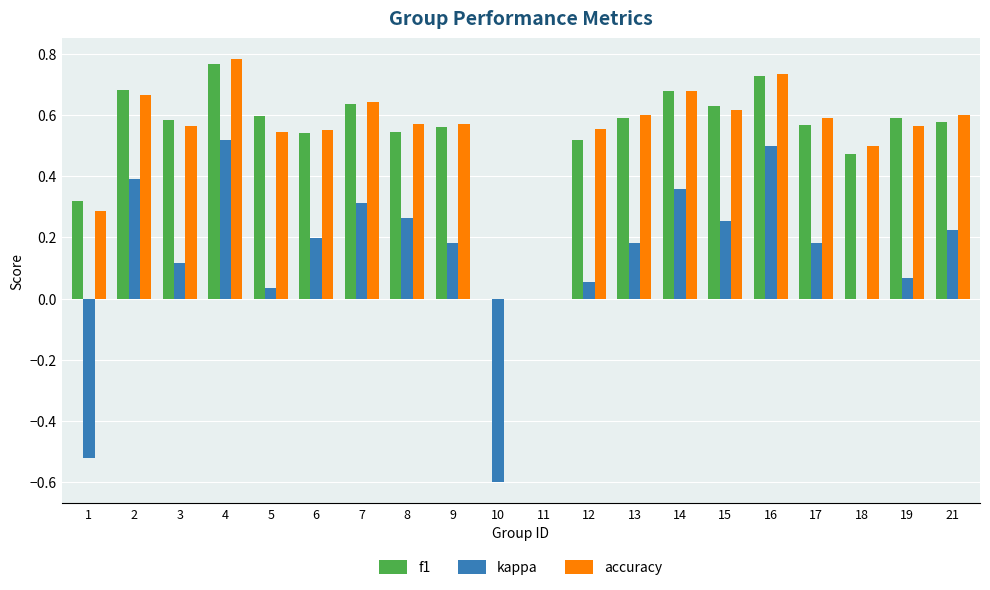

Which label corresponds to the largest value in the chart?

4